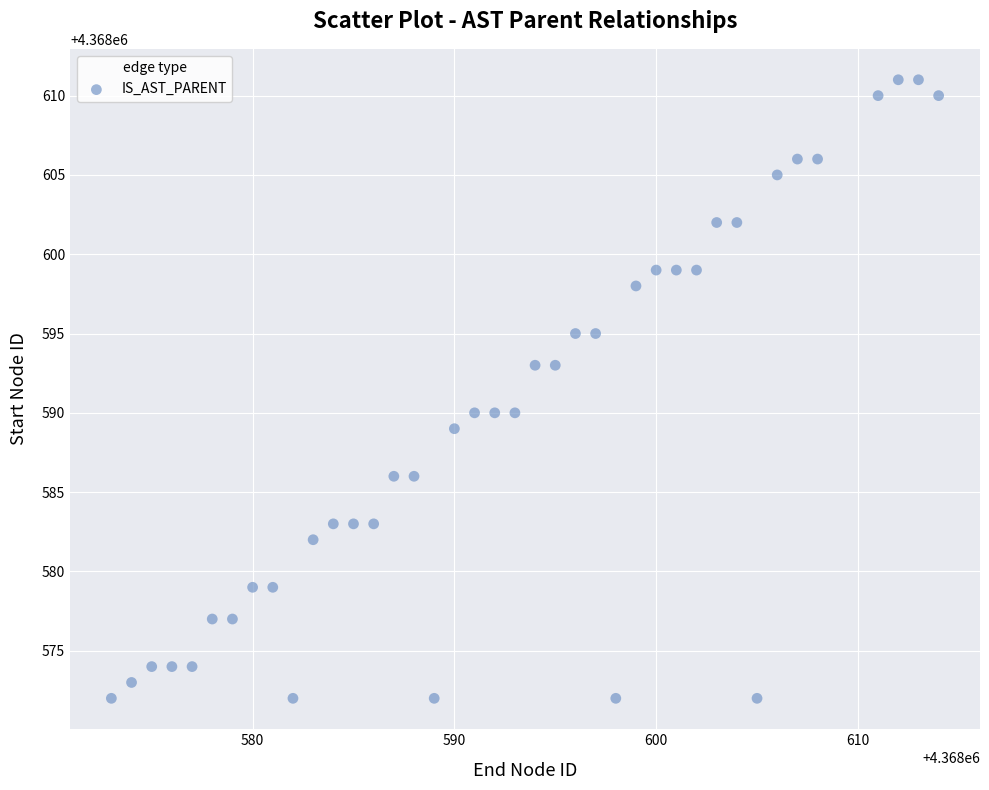

What is the range of X values (max minus min)?

41